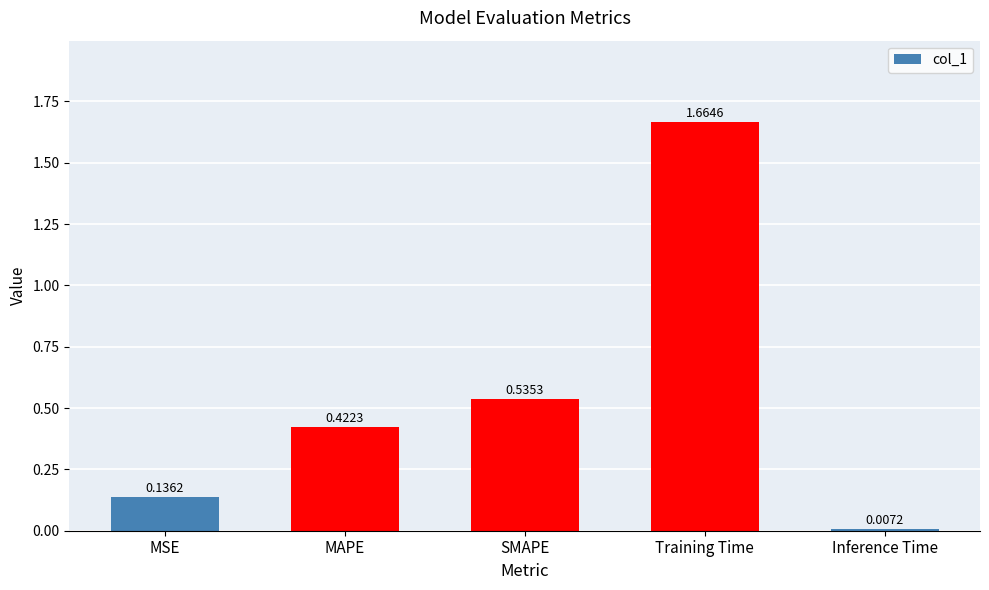

Rank the categories by value from highest to lowest.

Training Time, SMAPE, MAPE, MSE, Inference Time